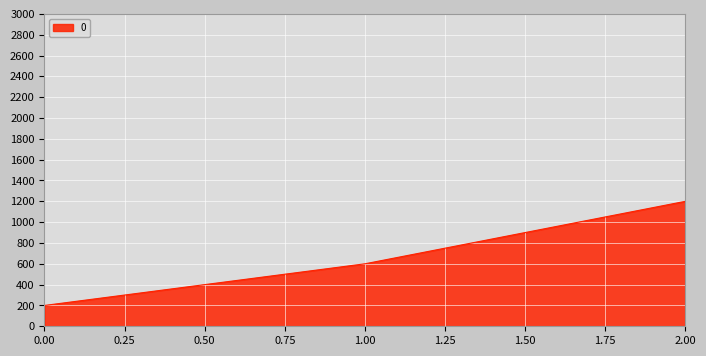

Does the chart display data point markers on the line(s)?

No